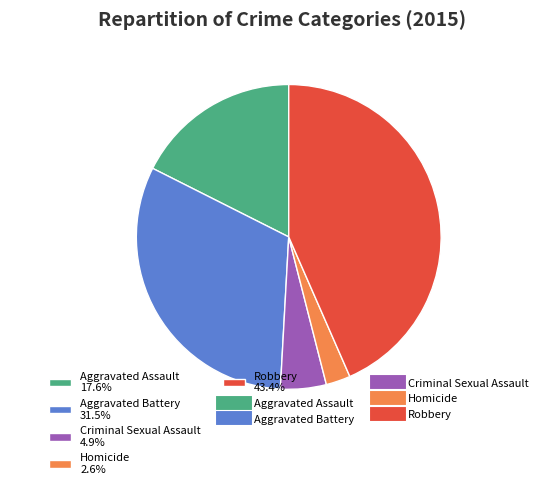

Does Robbery represent more than half of the total?

No